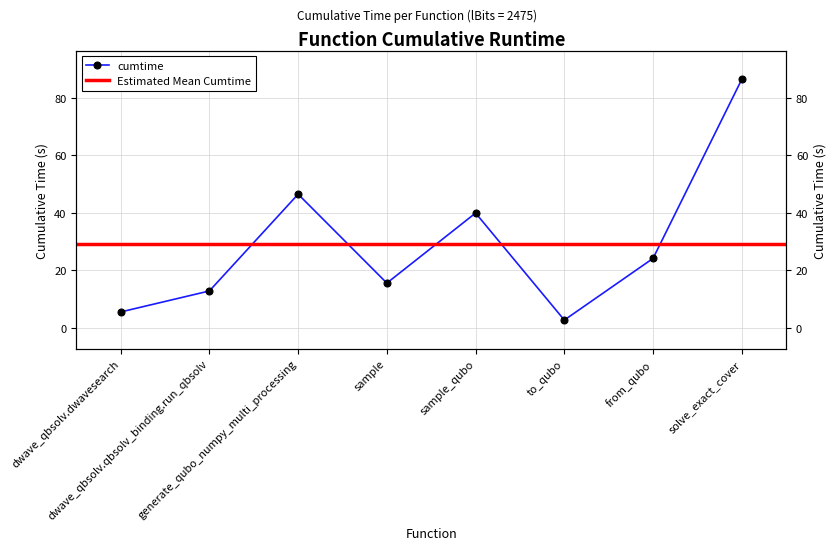

List the labels in order of value, smallest first.

to_qubo, dwave_qbsolv.dwavesearch, dwave_qbsolv.qbsolv_binding.run_qbsolv, sample, from_qubo, sample_qubo, generate_qubo_numpy_multi_processing, solve_exact_cover